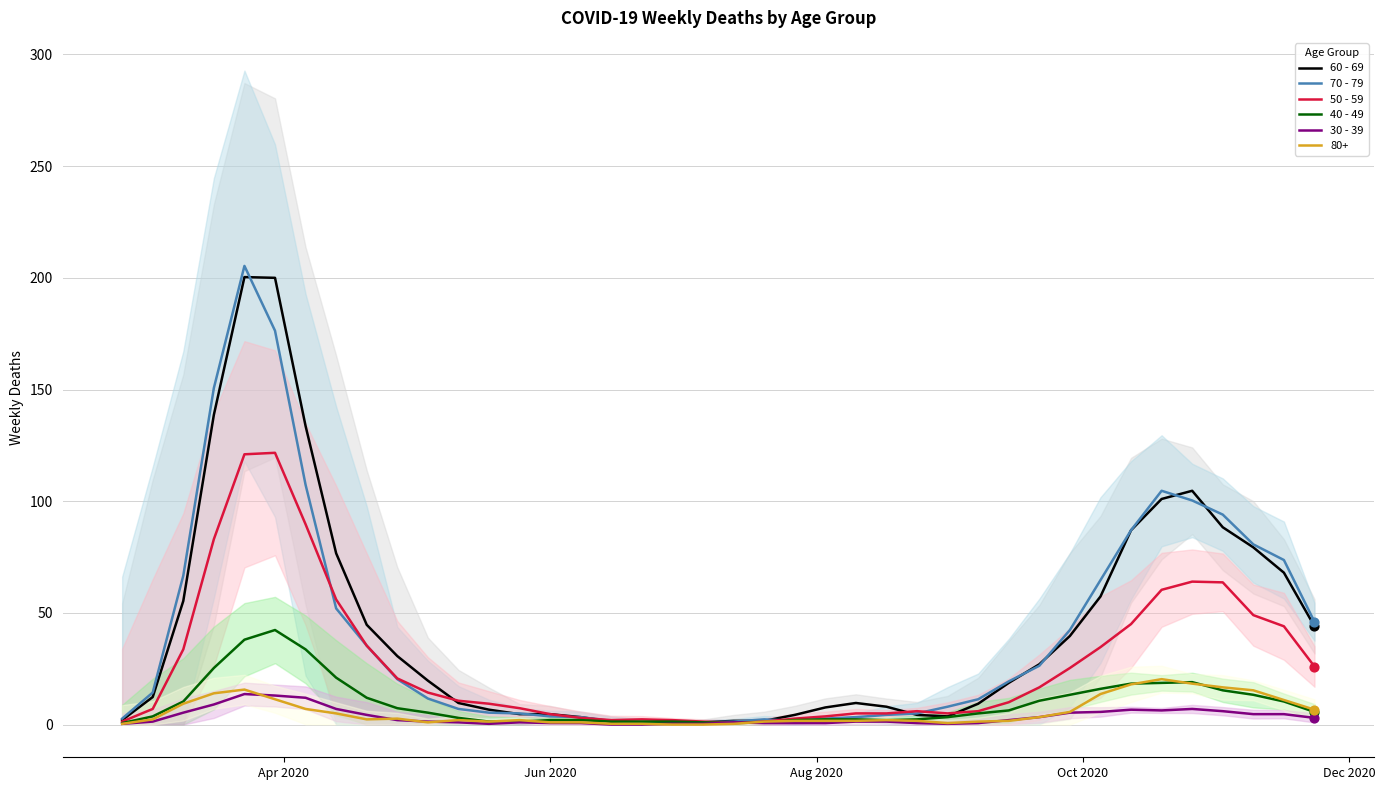

Which series reaches the maximum Y coordinate?

70 - 79